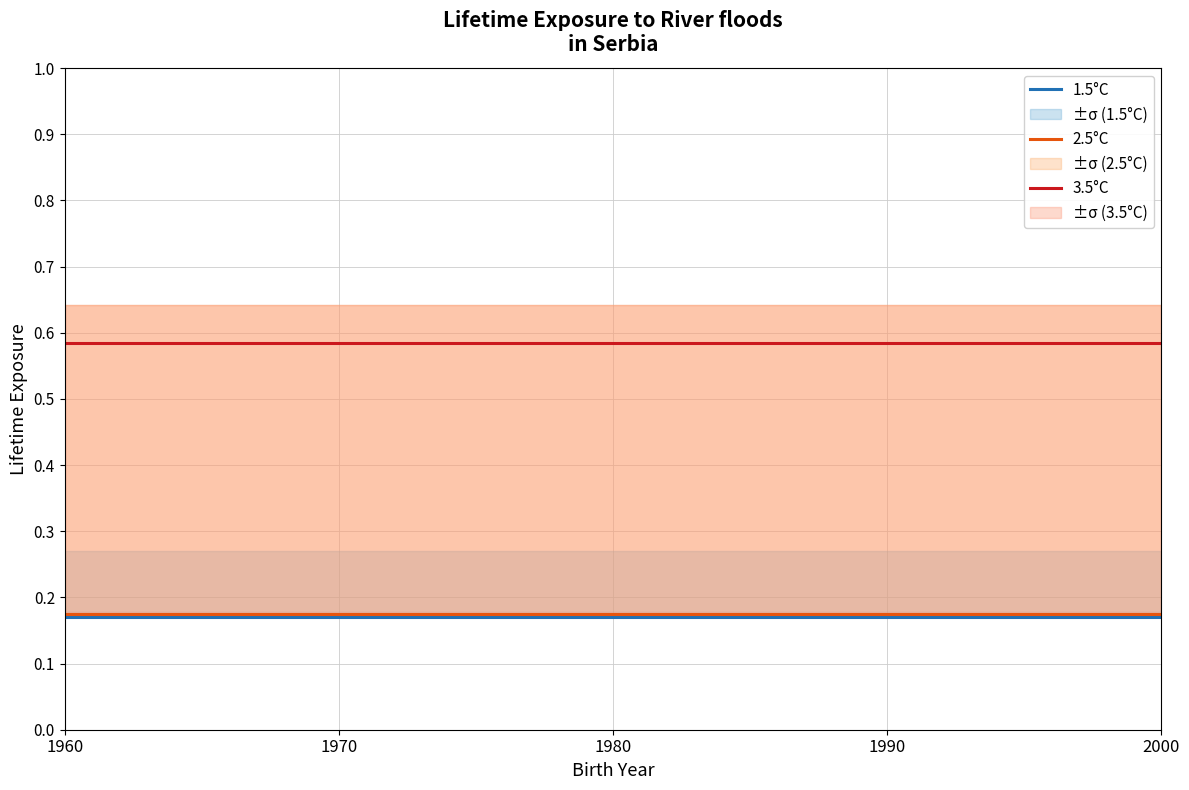

True or false: 1.5°C has a value of 0.2 at 1980.

True